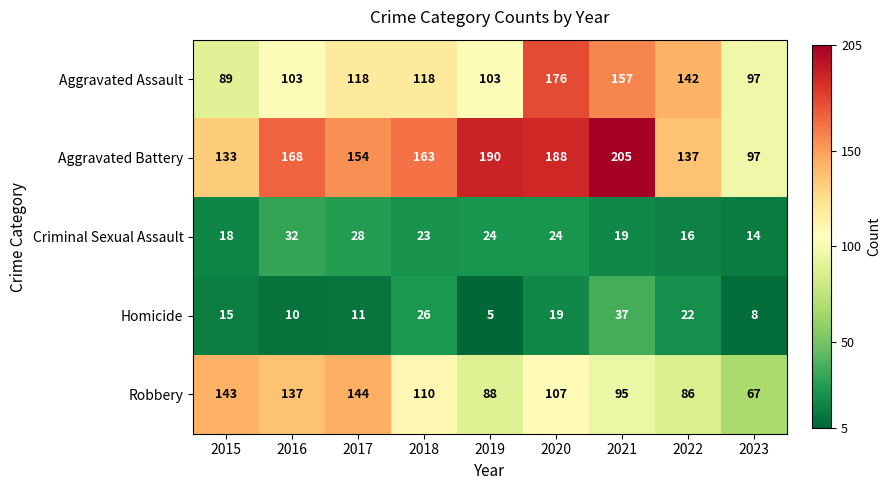

What is the maximum value shown in the chart?

205